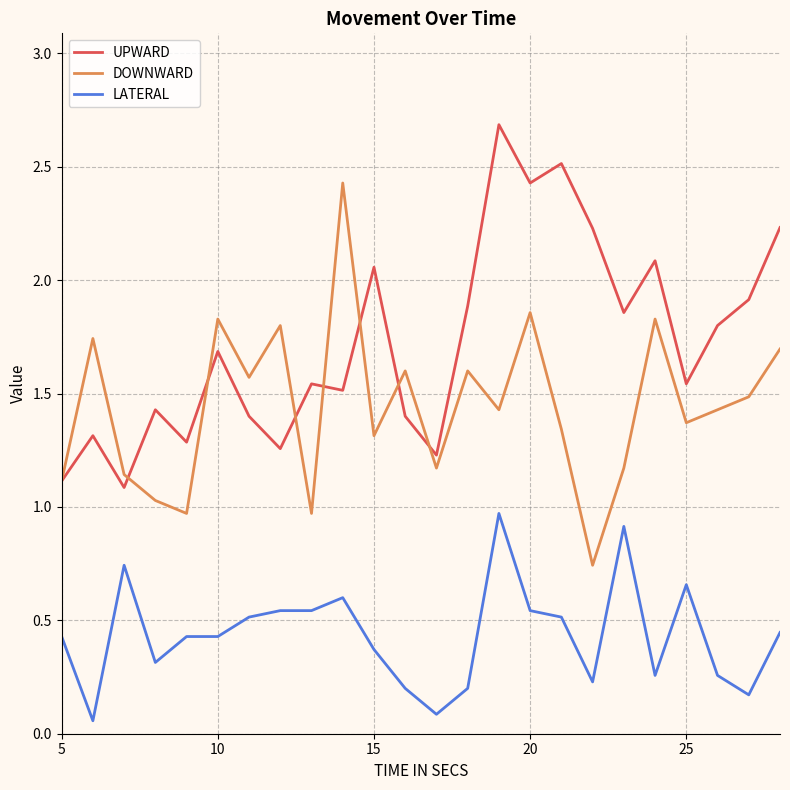

What is the difference between the maximum and minimum values in the UPWARD series?

1.6